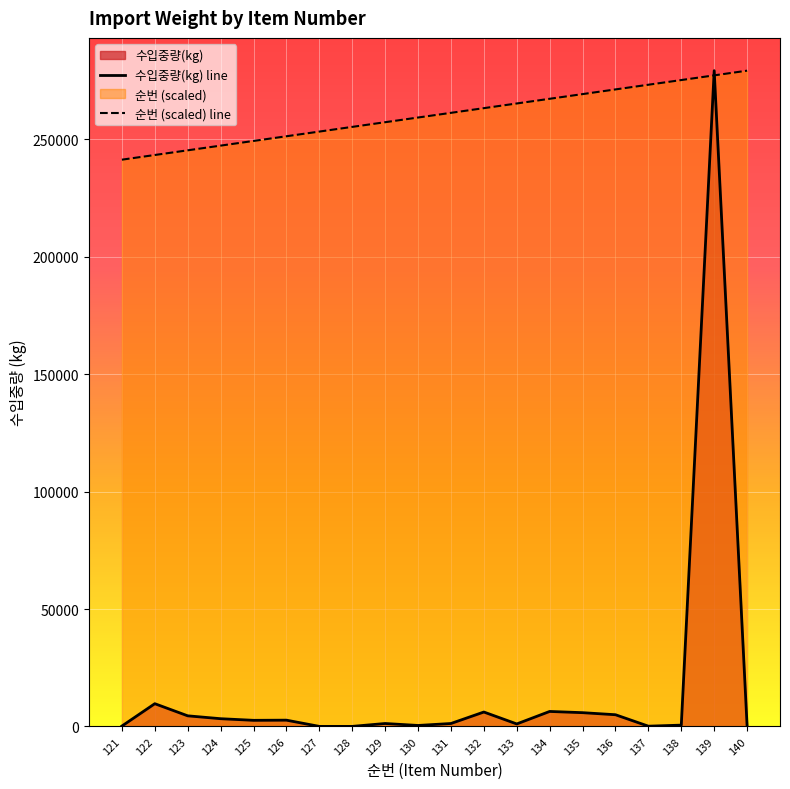

True or false: 순번 has more than 2 points higher than both neighbors.

False